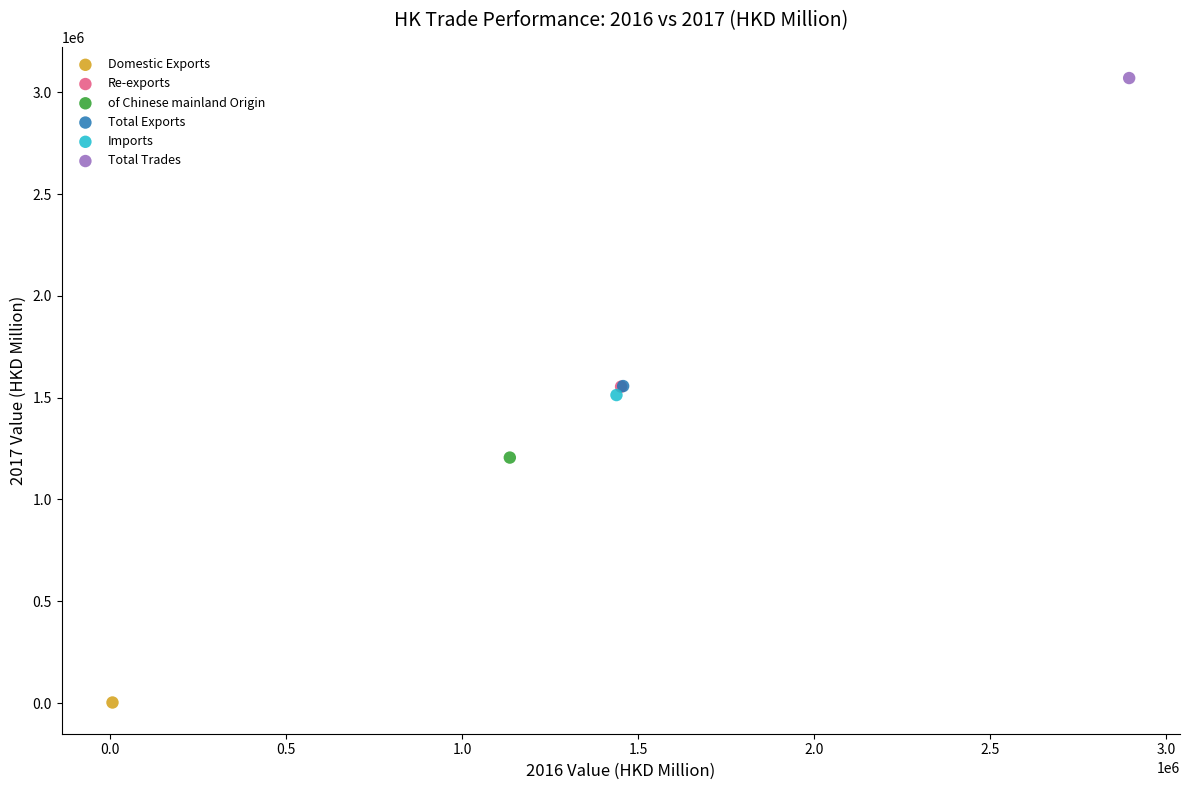

Which series contains the lowest Y value?

Domestic Exports